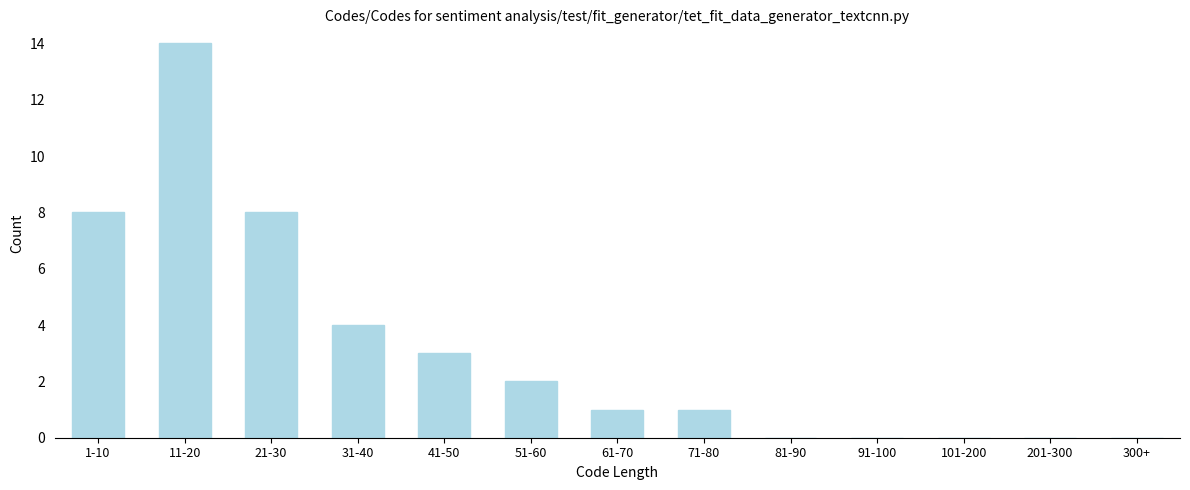

Reading left to right, what are all the values shown in this chart?

1-10=8	11-20=14	21-30=8	31-40=4	41-50=3	51-60=2	61-70=1	71-80=1	81-90=0	91-100=0	101-200=0	201-300=0	300+=0